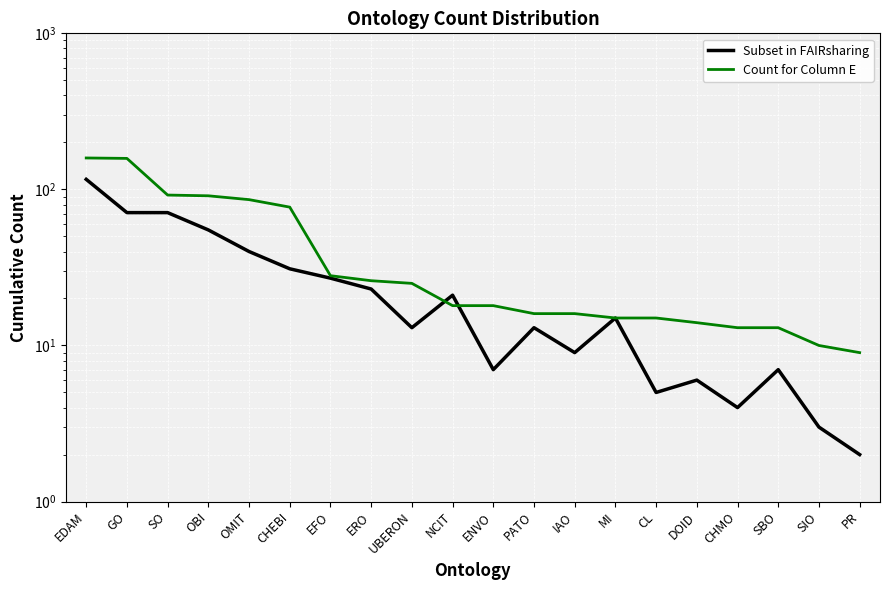

How many interior local valleys does the Subset in FAIRsharing series have?

5